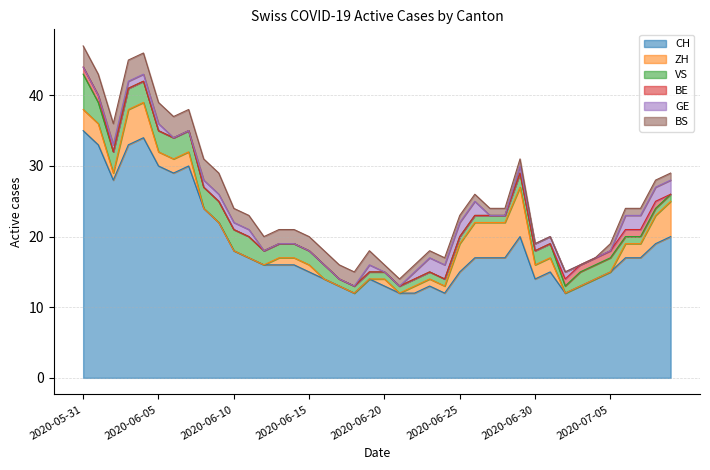

True or false: BE and GE intersect in this chart.

True